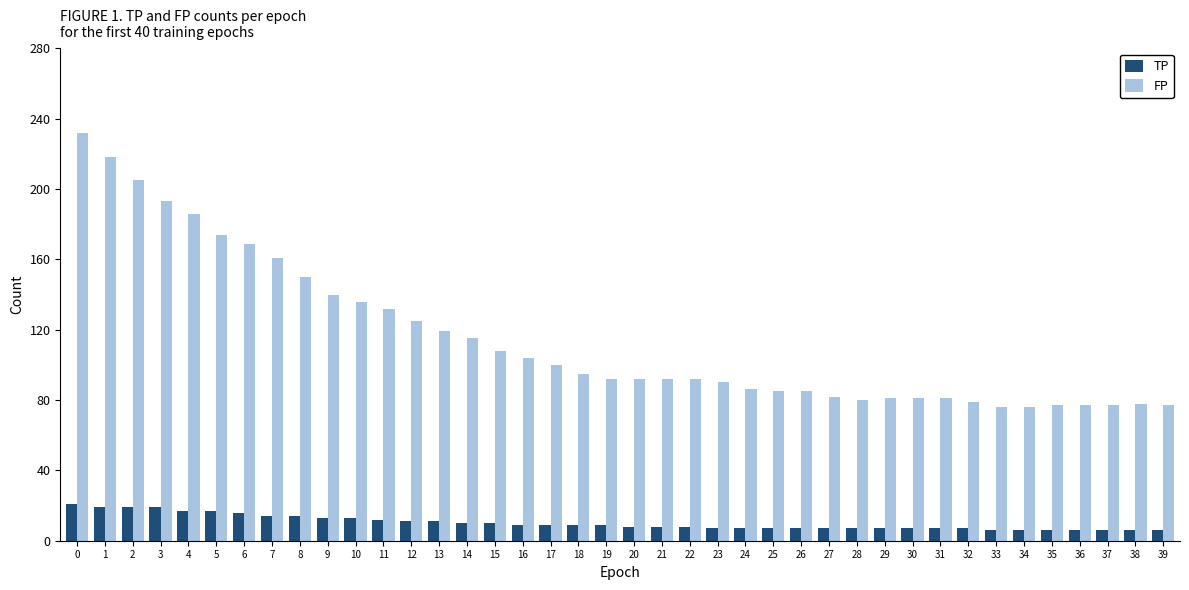

At 31, list the series in order from smallest to largest.

TP, FP